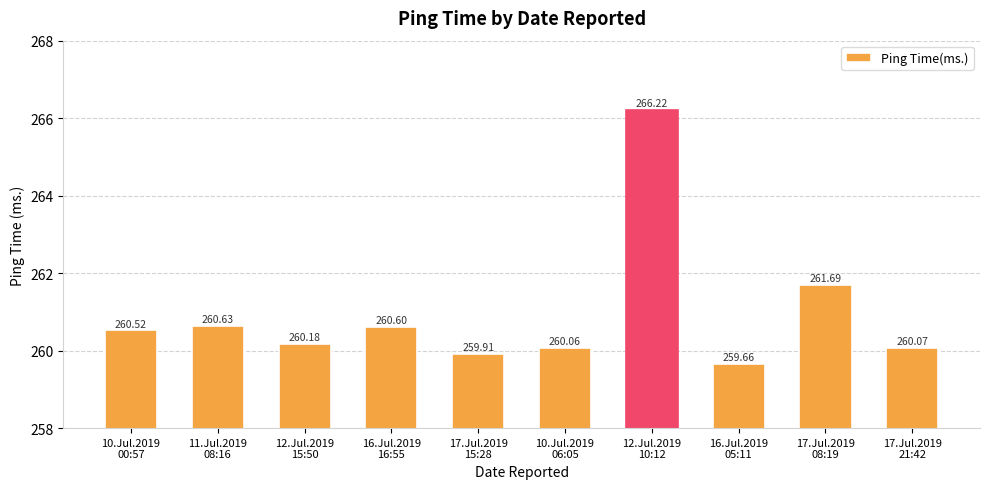

List the labels in order of value, largest first.

12.Jul.2019
10:12, 17.Jul.2019
08:19, 11.Jul.2019
08:16, 16.Jul.2019
16:55, 10.Jul.2019
00:57, 12.Jul.2019
15:50, 17.Jul.2019
21:42, 10.Jul.2019
06:05, 17.Jul.2019
15:28, 16.Jul.2019
05:11